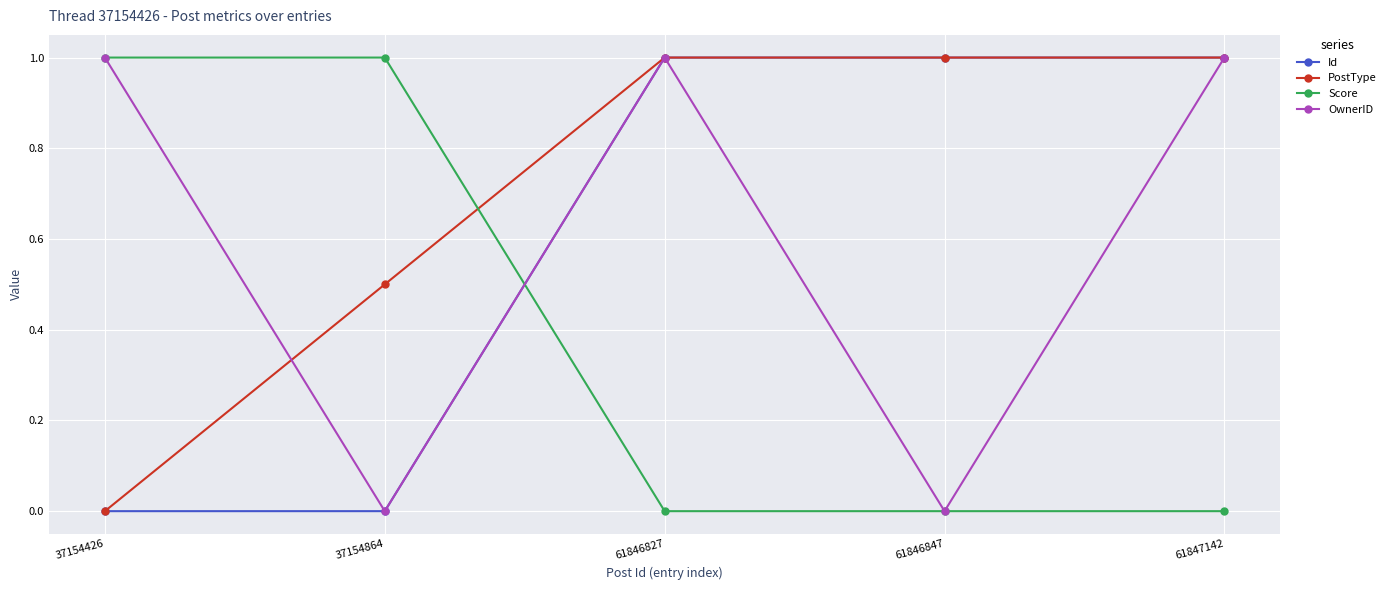

How many intersections are there between Id and Score?

1